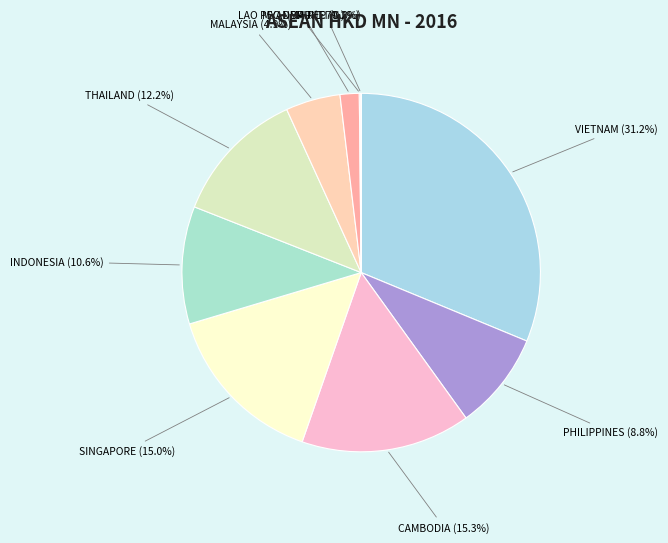

Which slice is the largest?

VIETNAM